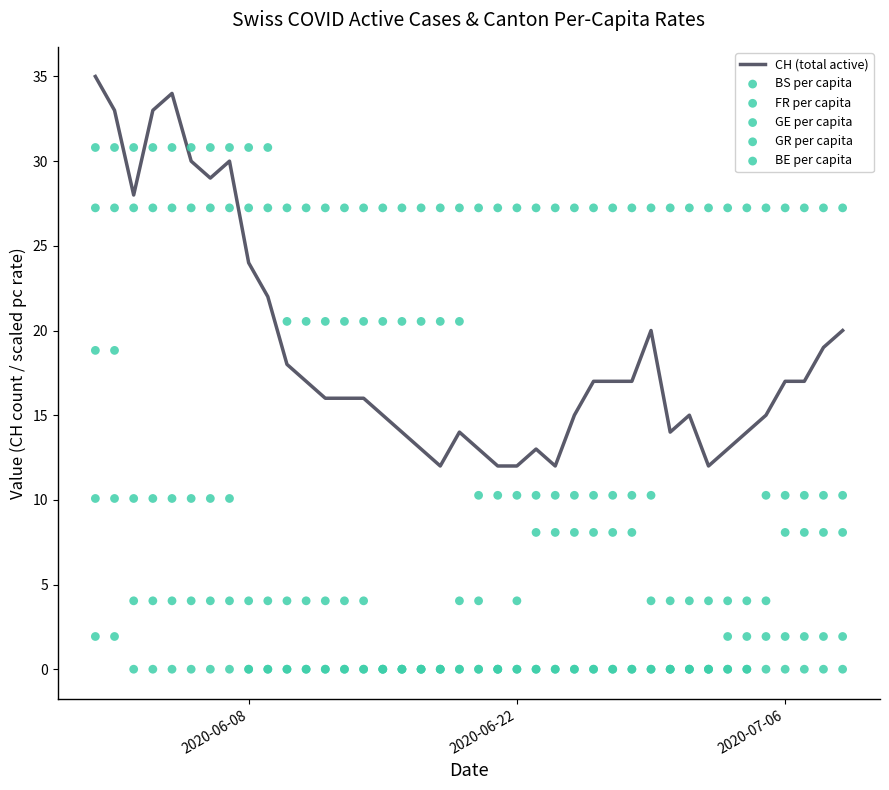

Which series contains the lowest Y value?

BS per capita